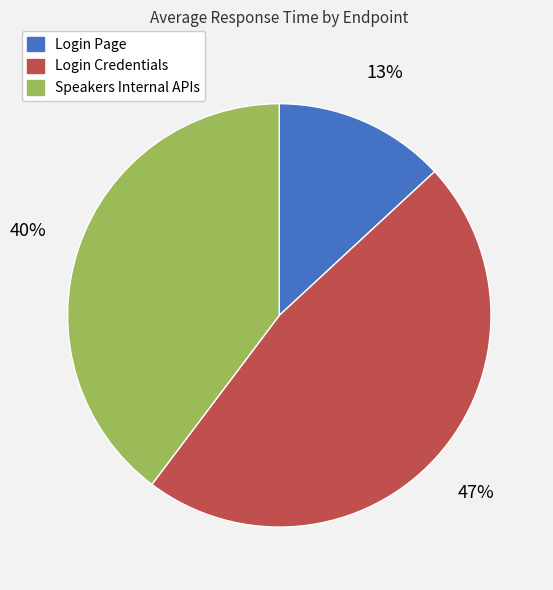

How many segments does this pie chart have?

3